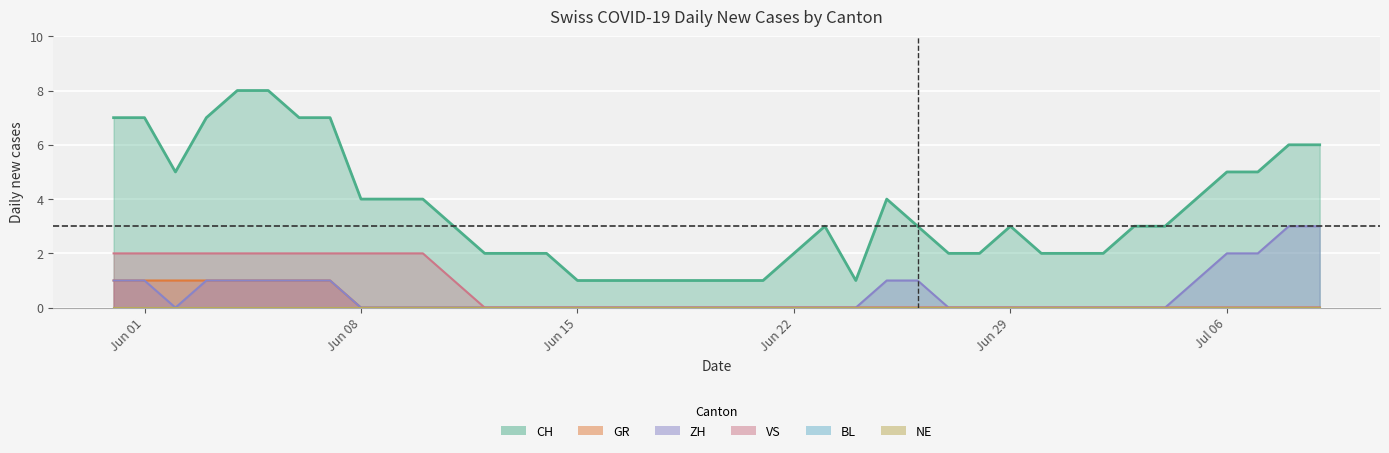

The value of ZH at 2020-06-13 is 2. True or false?

False